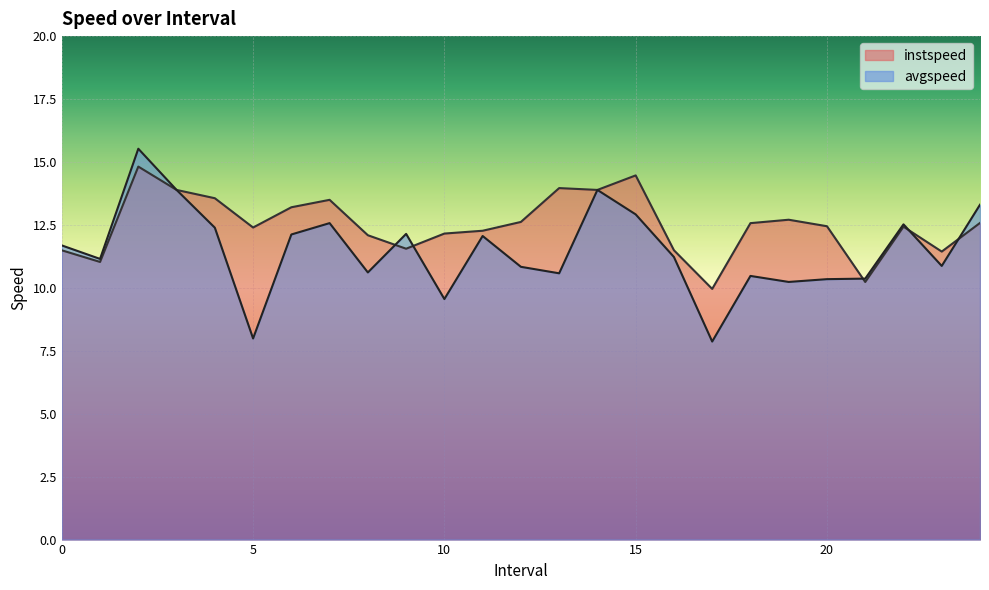

Between which two adjacent categories do avgspeed and instspeed first intersect?

8.0 and 9.0